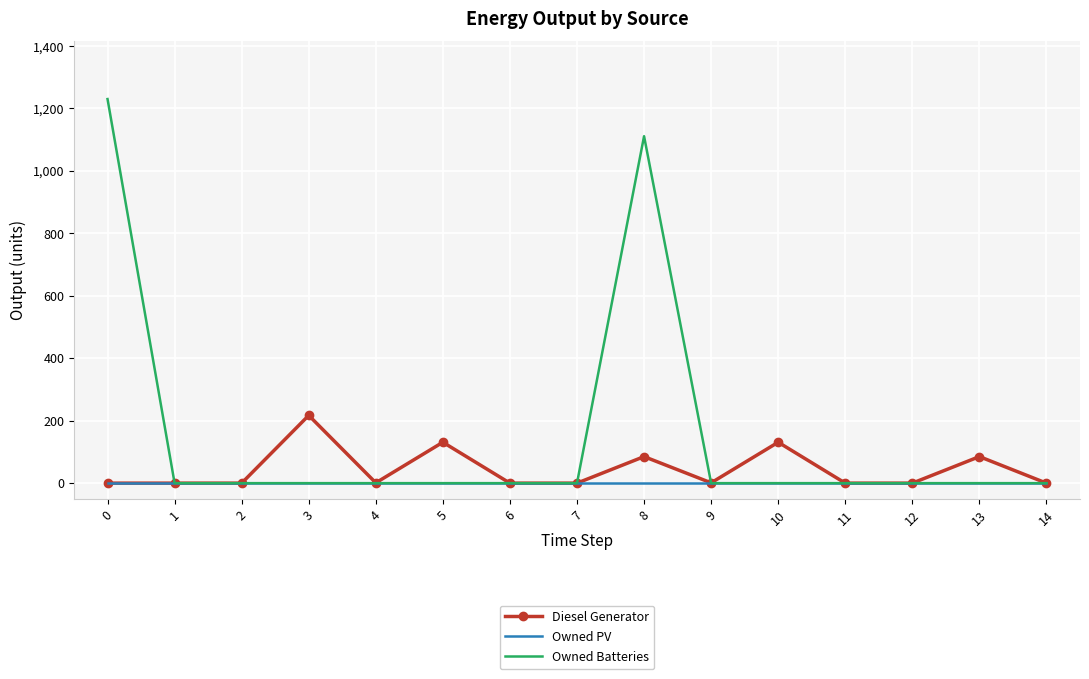

The Owned Batteries series shows 0 at 3. True or false?

True